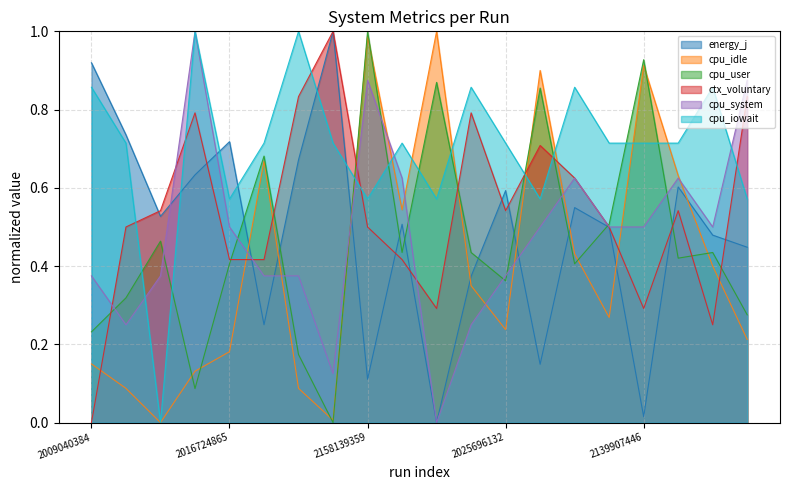

True or false: cpu_iowait has more than 0 points higher than both neighbors.

True